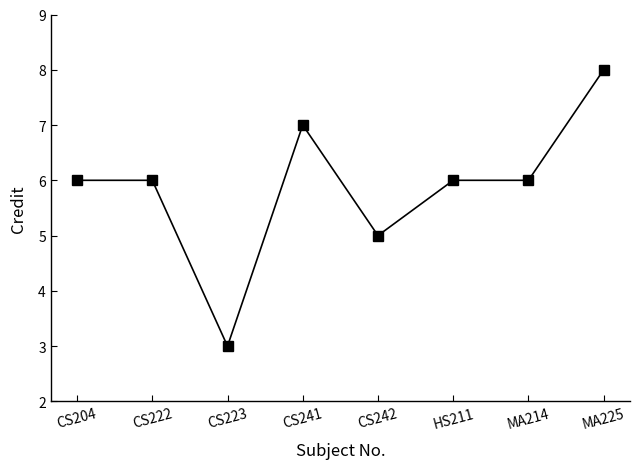

The chart shows a value of 3 at CS223. True or false?

True